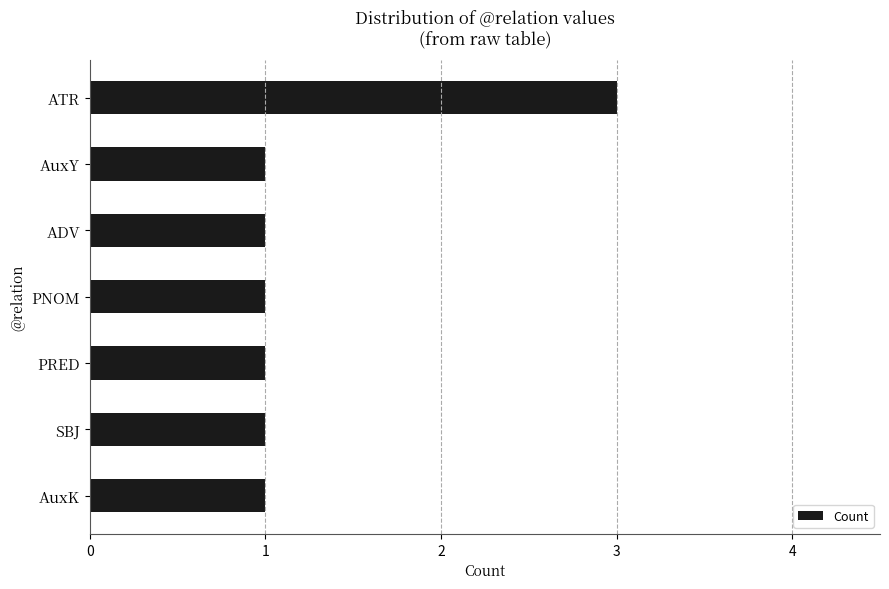

The chart shows a value of 1 at ADV. True or false?

True